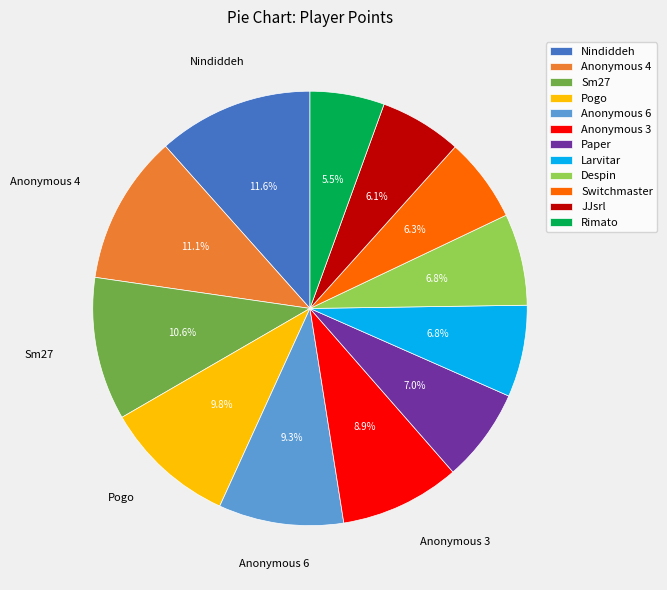

Which category has the smallest portion of the pie?

Rimato